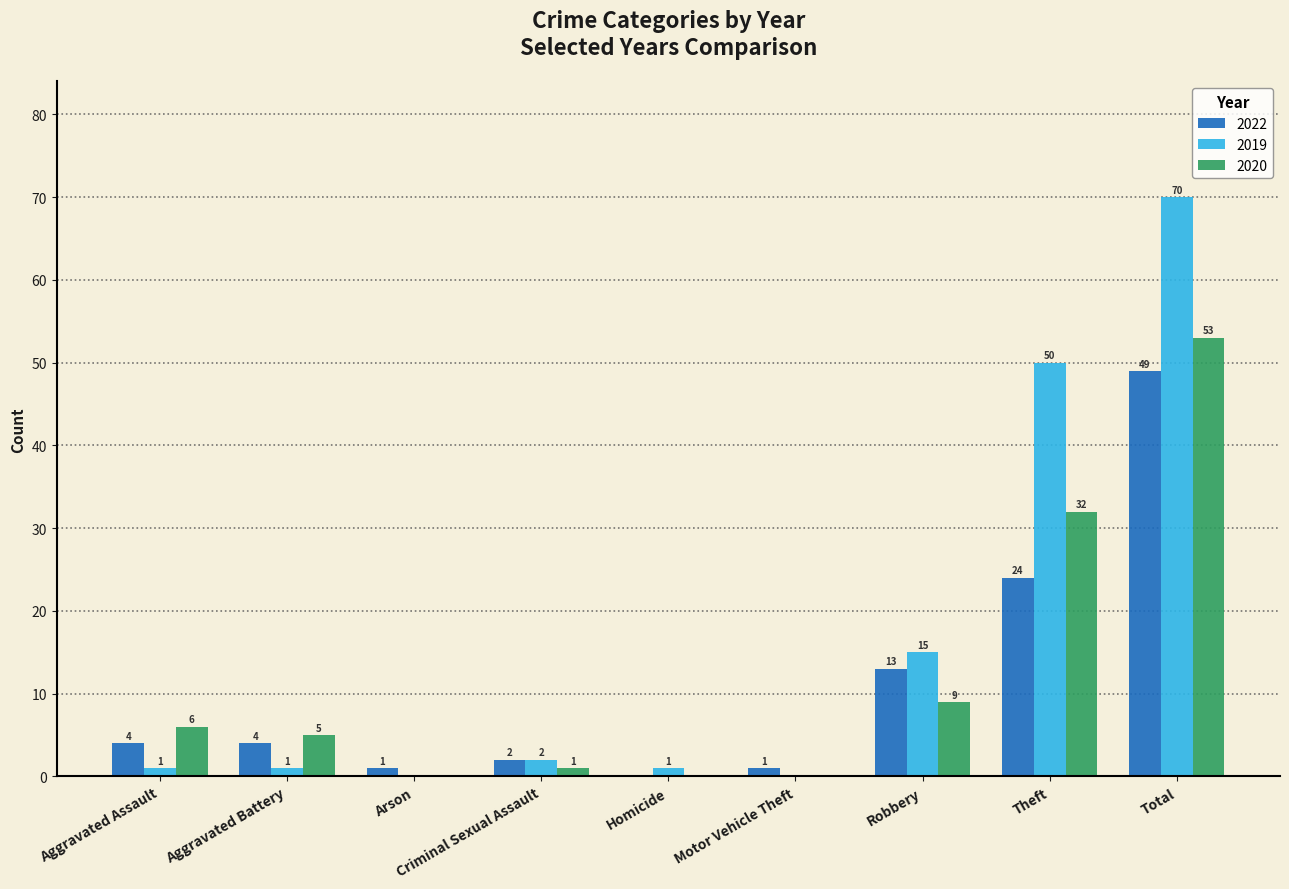

What are all the series names shown in the legend?

2022, 2019, 2020